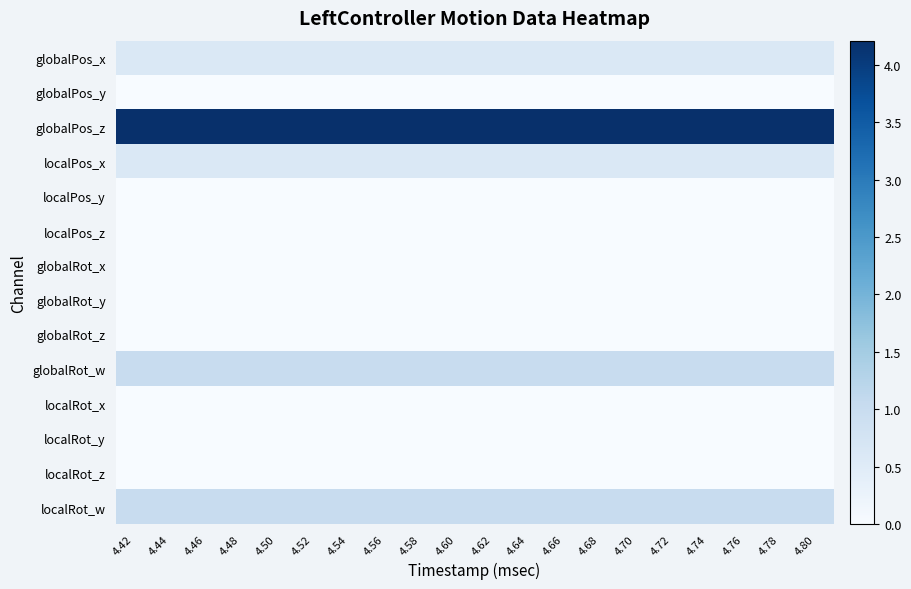

At which category does the chart reach its minimum across all series?

4.42